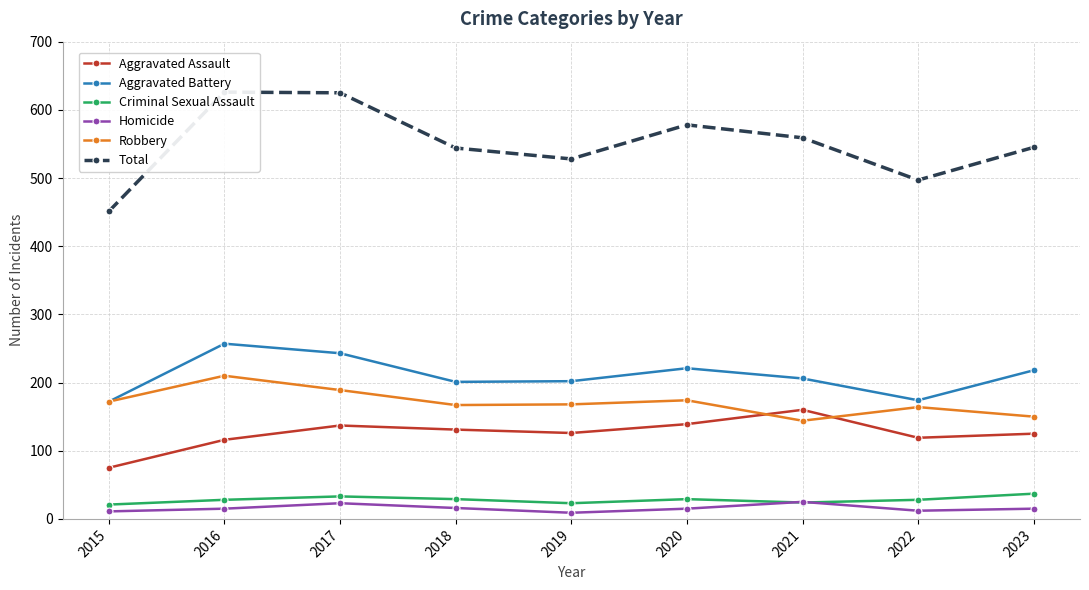

The Criminal Sexual Assault series shows 28 at 2016. True or false?

True